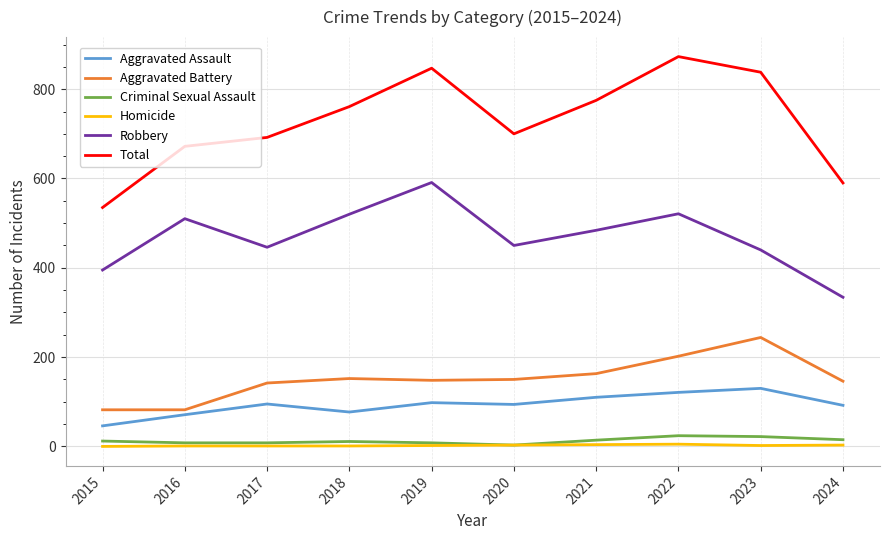

True or false: Robbery and Aggravated Battery cross at least once.

False